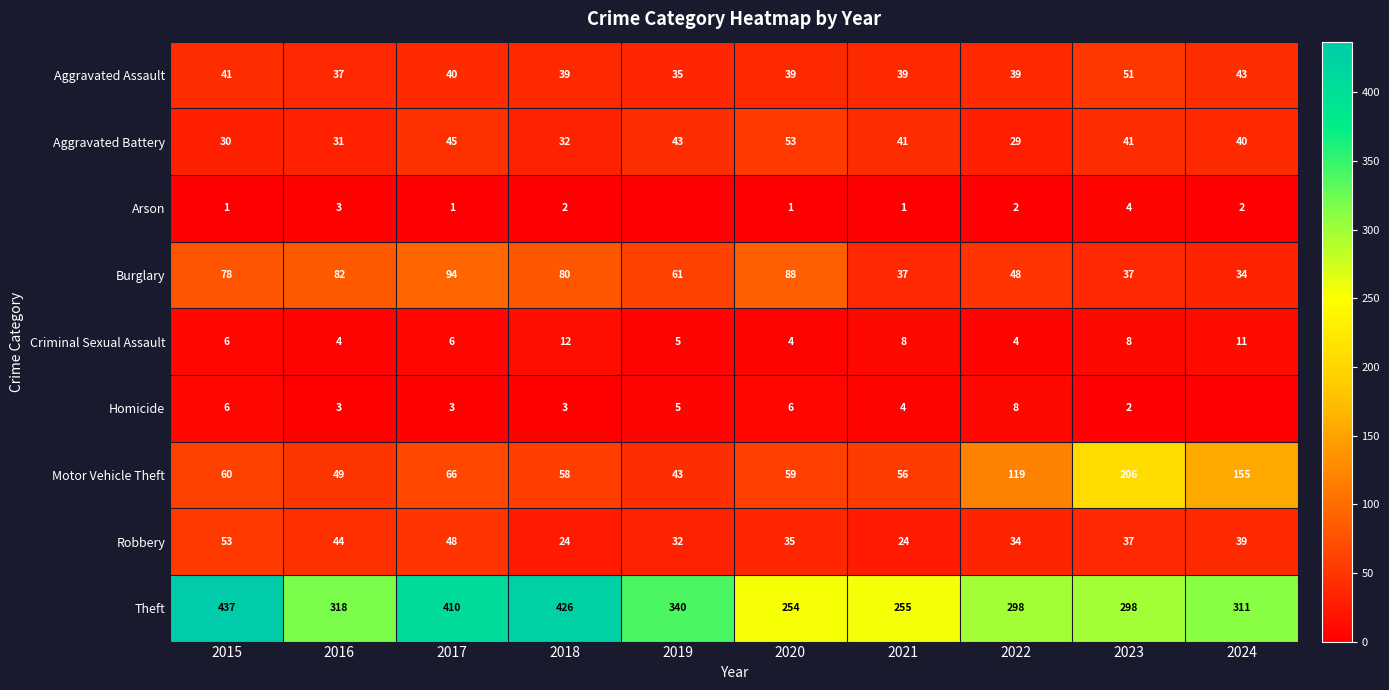

Is the value of Aggravated Assault at 2016 greater than the value of Criminal Sexual Assault at 2018?

Yes